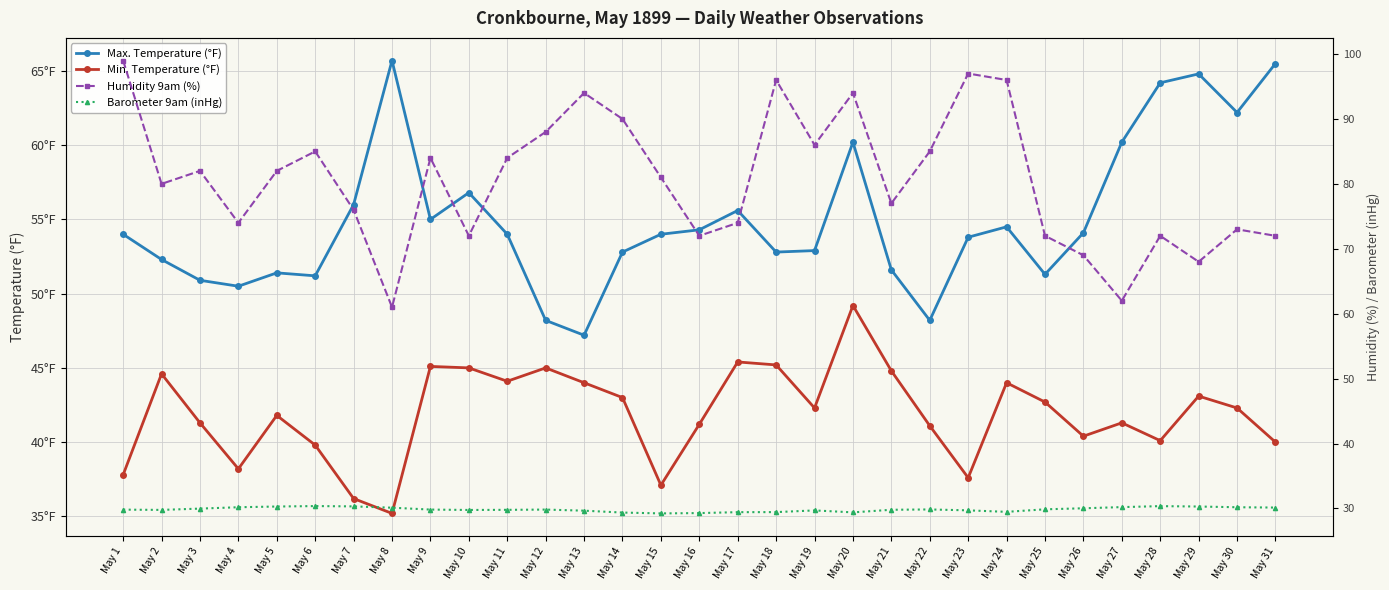

How many lines are shown in the chart?

4